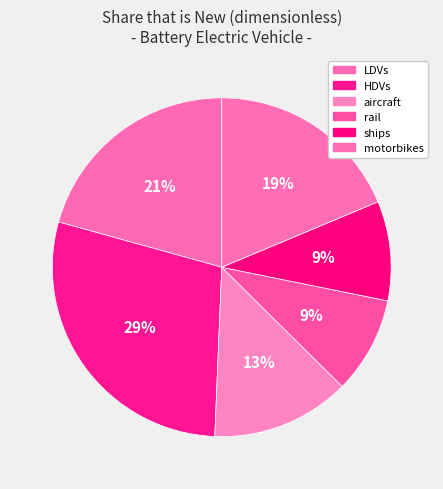

To the nearest percent, what is the difference between the LDVs and rail slice percentages?

11%